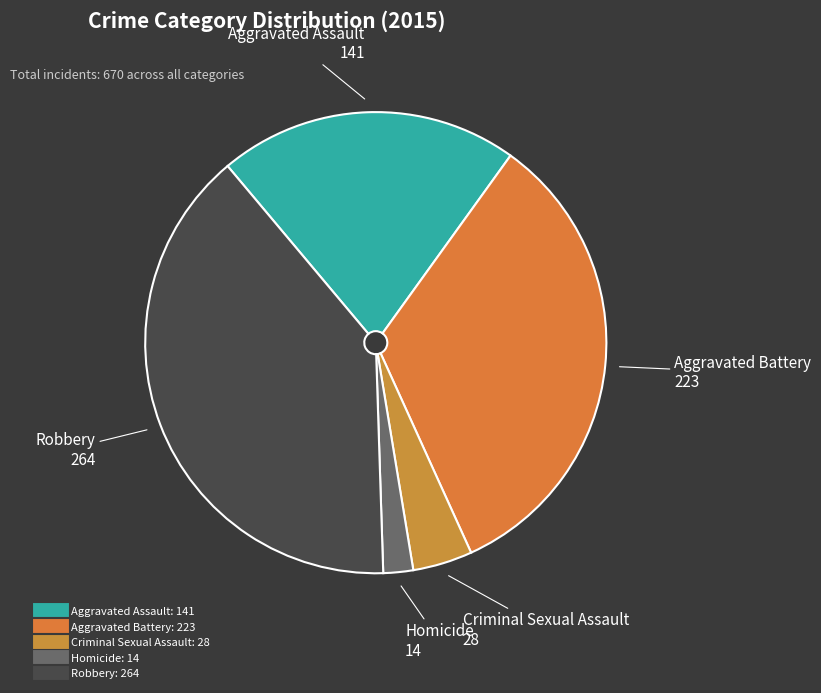

Which category has the biggest portion of the pie?

Robbery